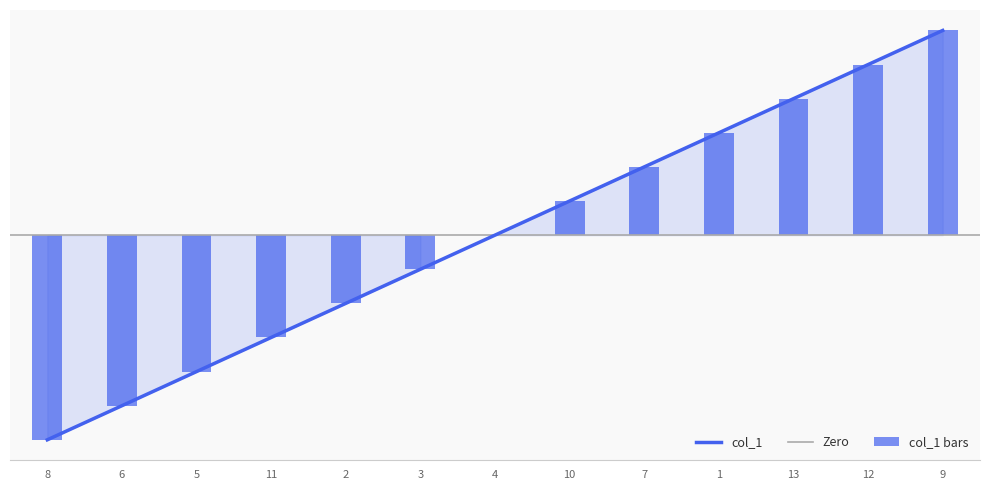

How many values are above zero?

6